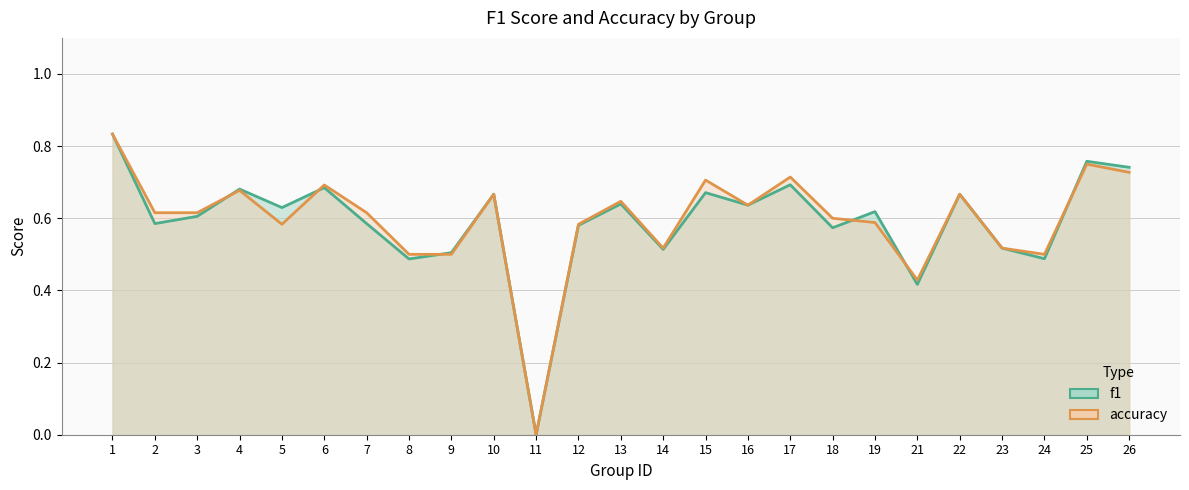

Reading left to right, what are all the values shown in this chart?

f1_line: 1=0.8	2=0.6	3=0.6	4=0.7	5=0.6	6=0.7	7=0.6	8=0.5	9=0.5	10=0.7	11=0.0	12=0.6	13=0.6	14=0.5	15=0.7	16=0.6	17=0.7	18=0.6	19=0.6	21=0.4	22=0.7	23=0.5	24=0.5	25=0.8	26=0.7
accuracy_line: 1=0.8	2=0.6	3=0.6	4=0.7	5=0.6	6=0.7	7=0.6	8=0.5	9=0.5	10=0.7	11=0.0	12=0.6	13=0.6	14=0.5	15=0.7	16=0.6	17=0.7	18=0.6	19=0.6	21=0.4	22=0.7	23=0.5	24=0.5	25=0.8	26=0.7